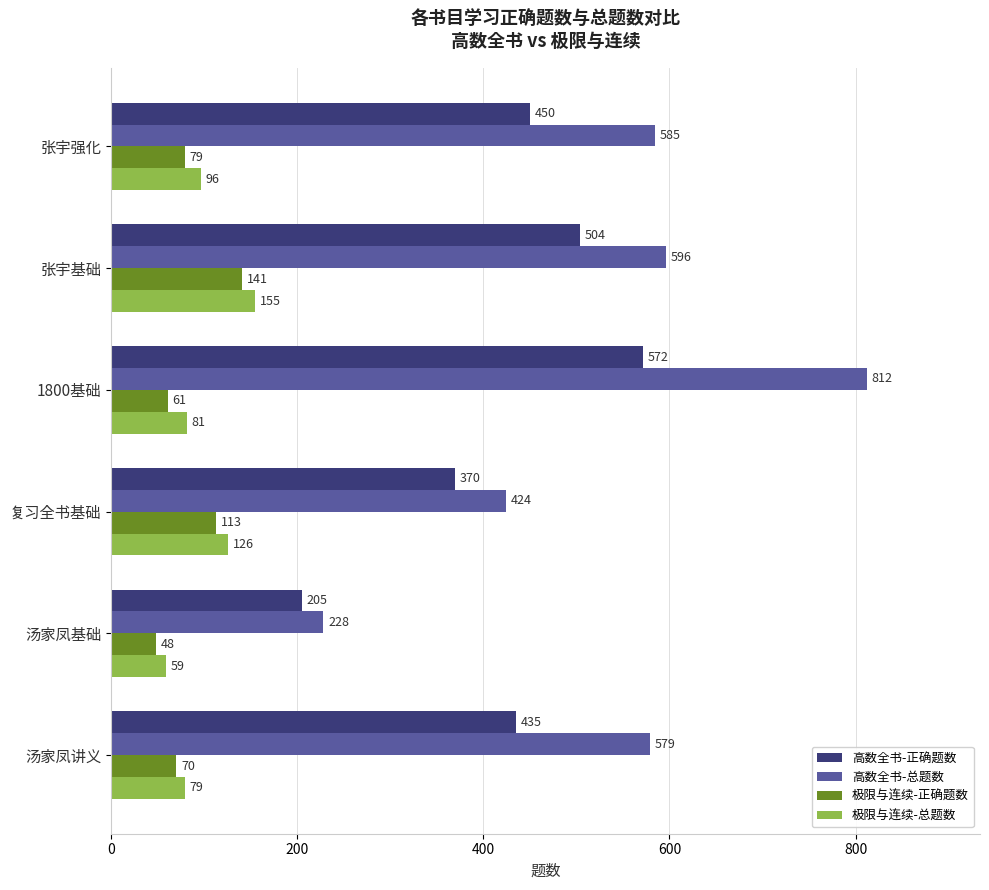

How many categories are shown in the chart?

6